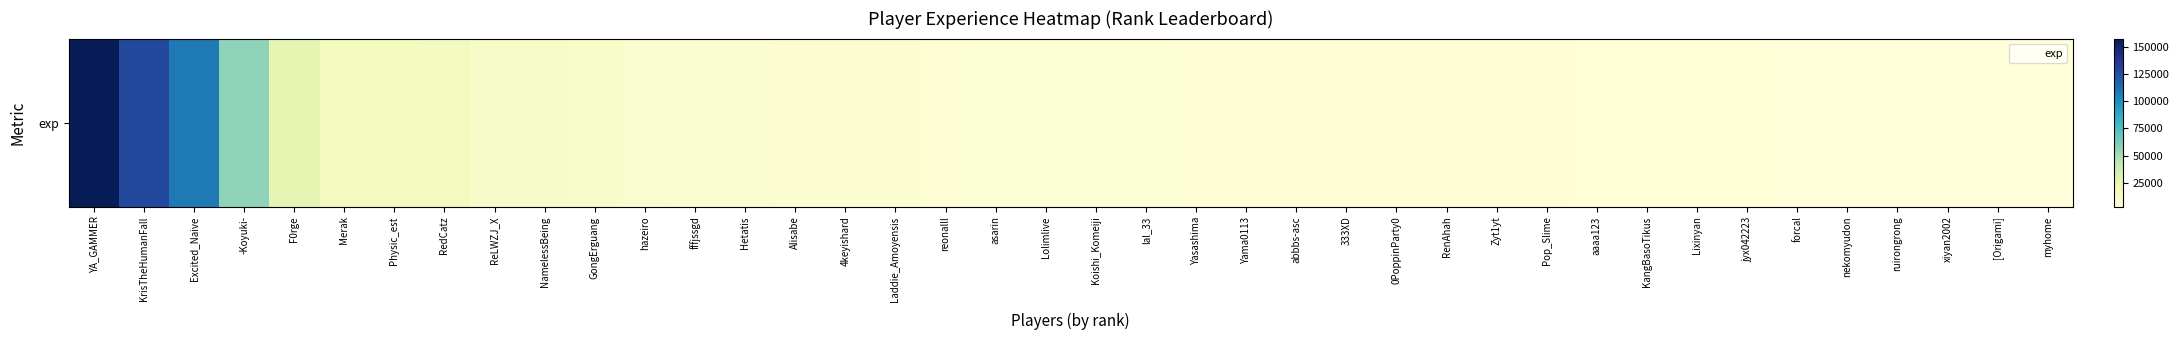

What is the change in value from Physic_est to reonalll?

-10144